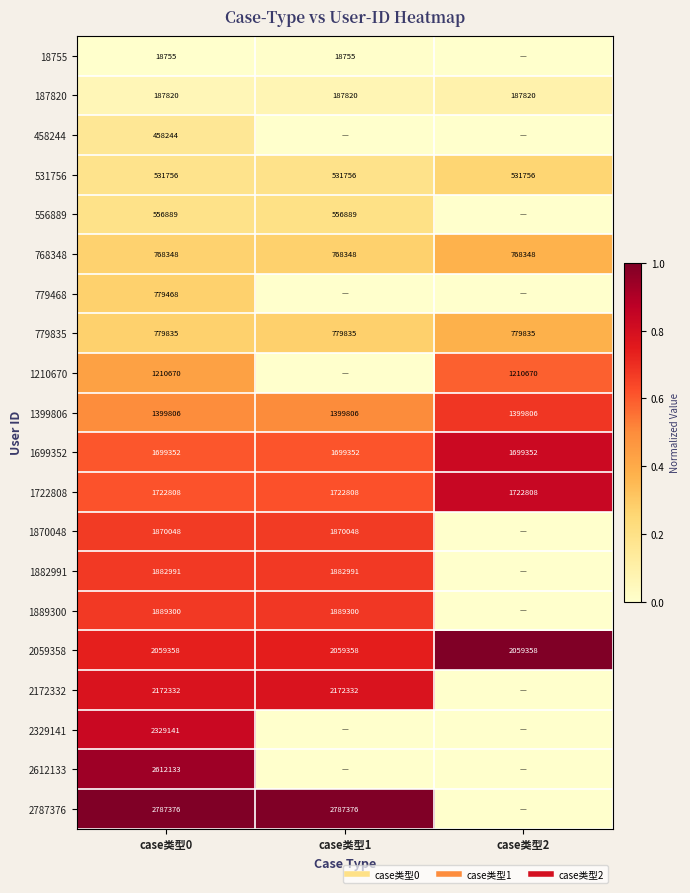

What is the sum of the 458244 values at case类型1 and case类型0?

0.2